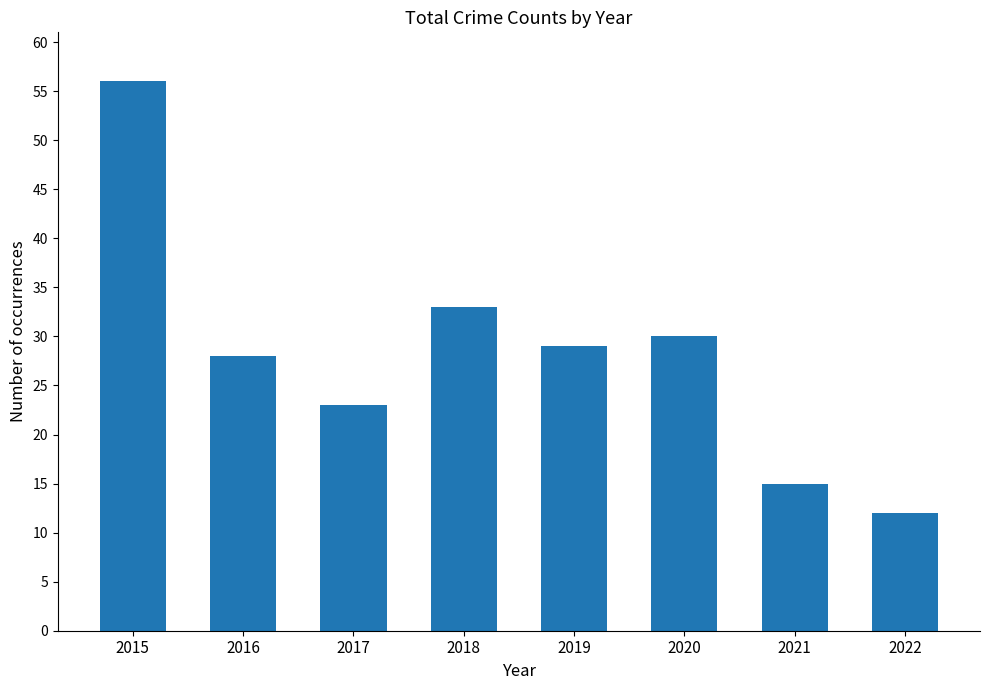

Which label corresponds to the smallest value in the chart?

2022